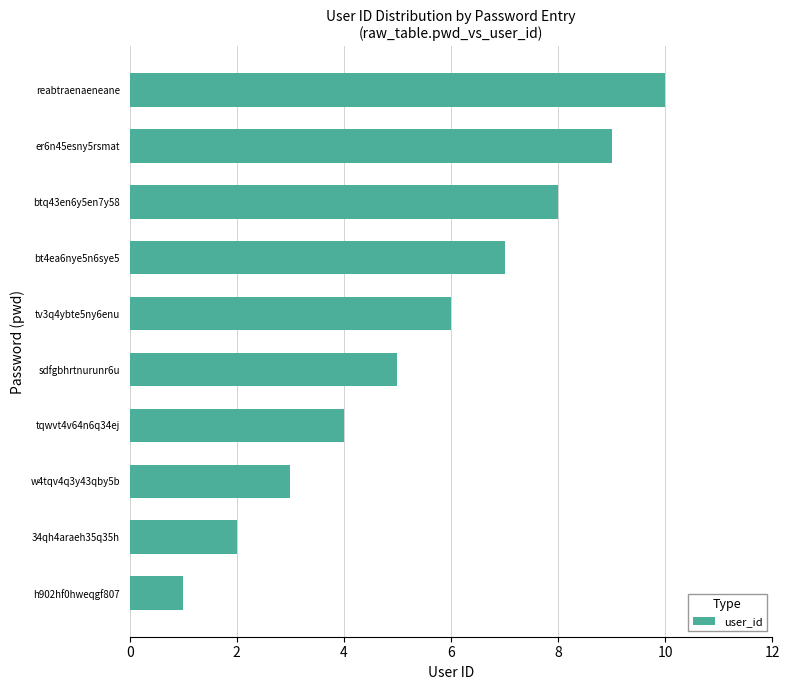

True or false: the data shows 7 at bt4ea6nye5n6sye5.

True